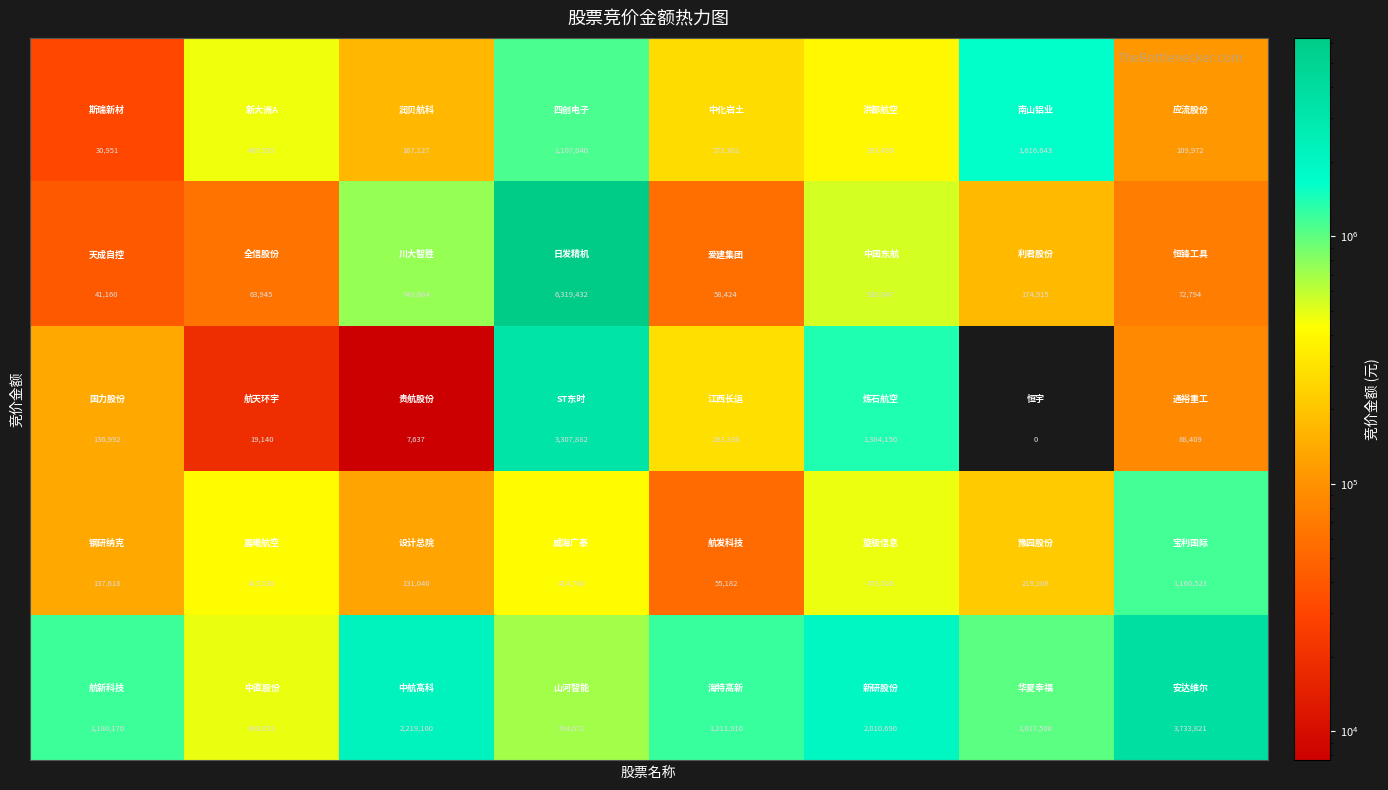

At how many categories does at least one series exceed 244347?

8